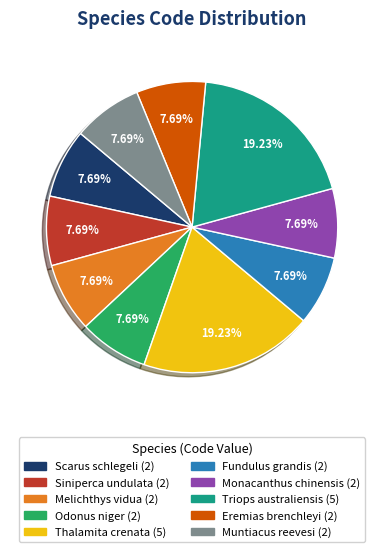

Is Triops australiensis the majority of the pie?

No